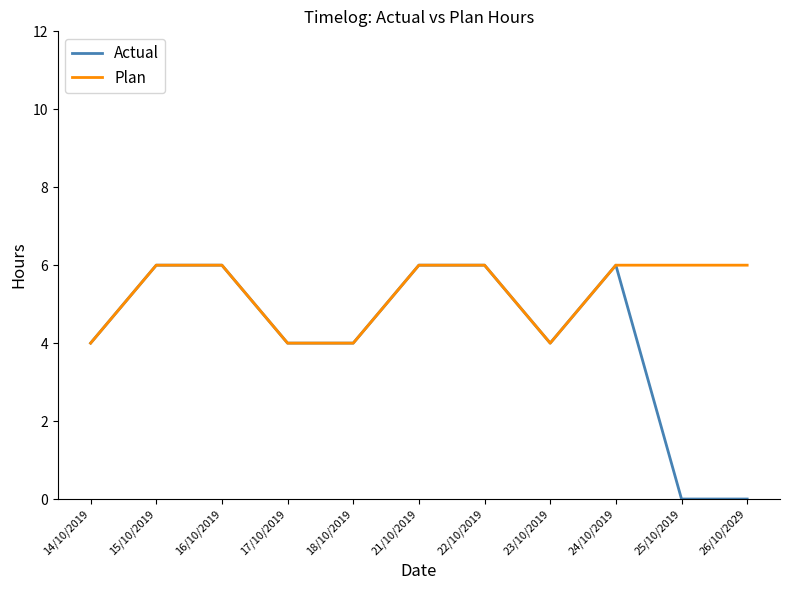

What position from the left is 26/10/2029?

11